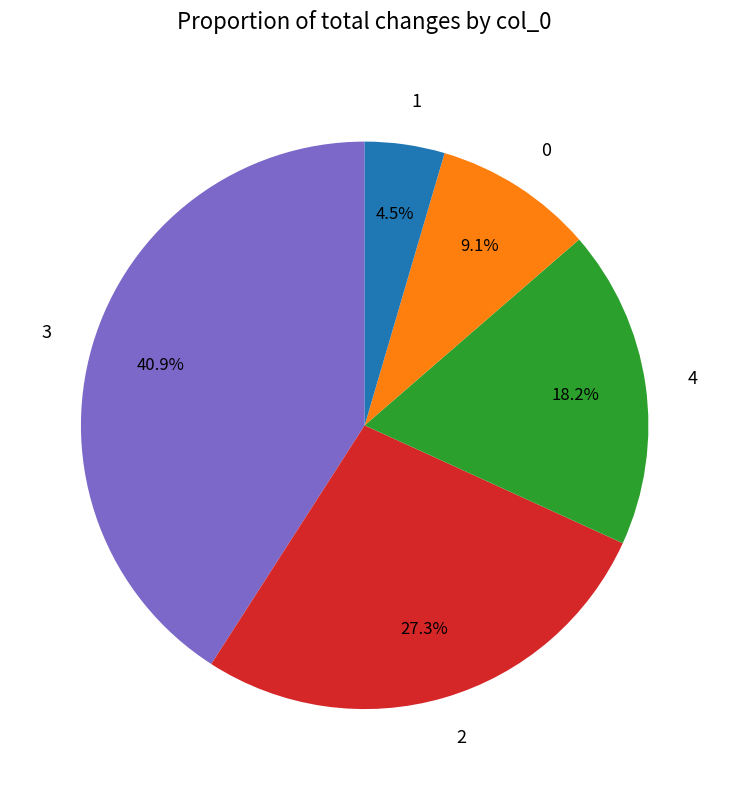

What portion of the pie excludes 2?

72.7%